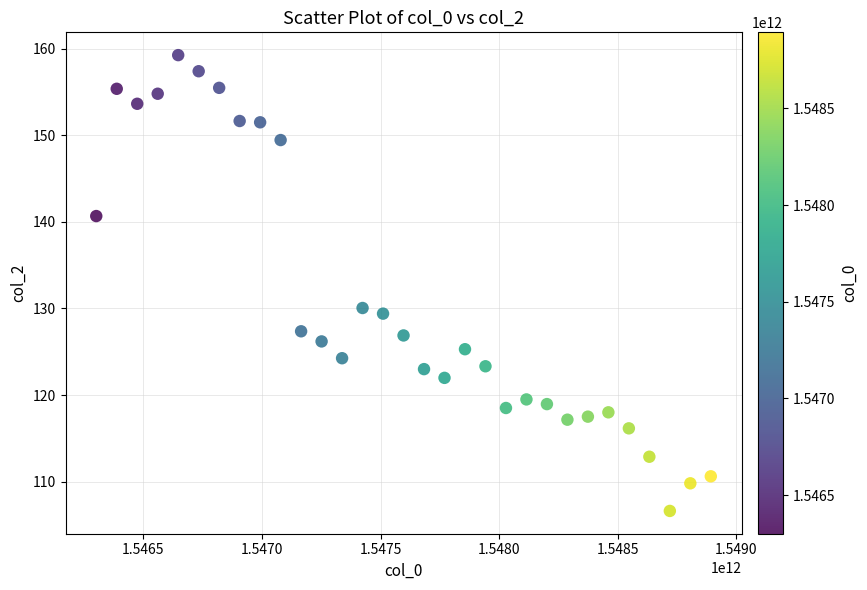

What Y value in the scatter plot is closest to 132?

130.1